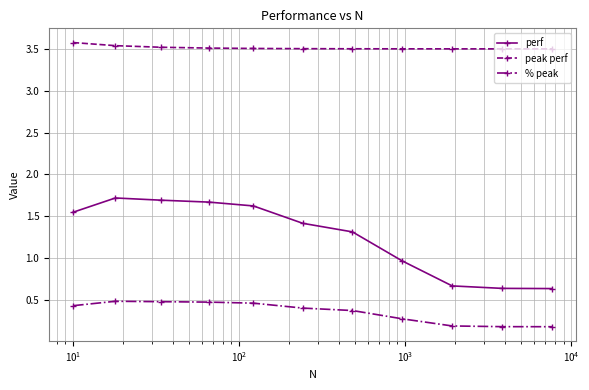

What are all the series names shown in the legend?

perf, peak perf, % peak